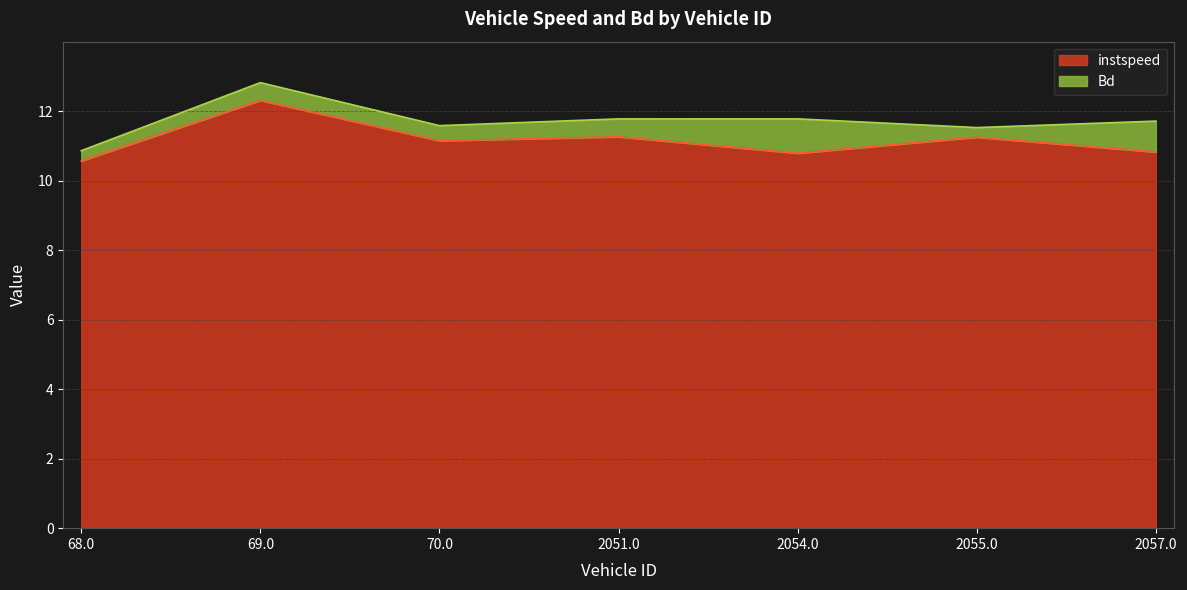

At which category does the chart reach its peak across all series?

69.0